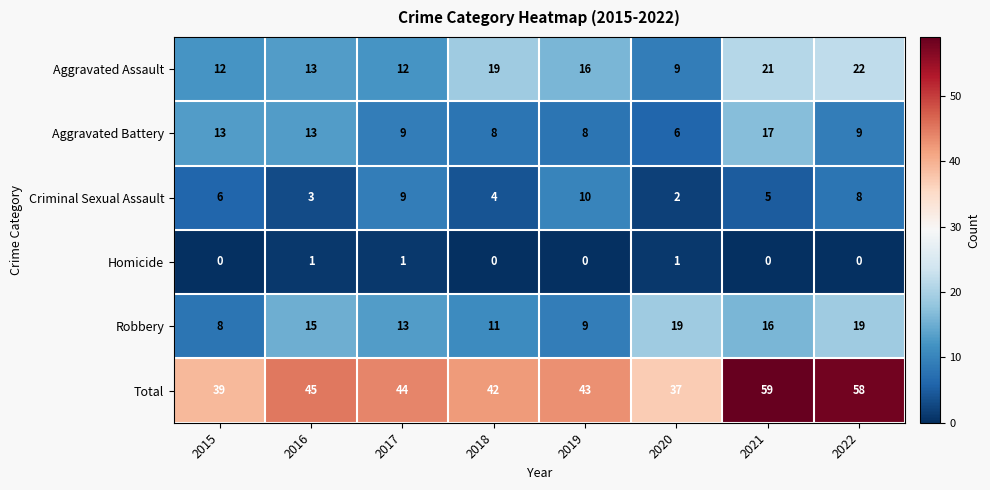

Is it true that Total equals 43 at 2019?

True